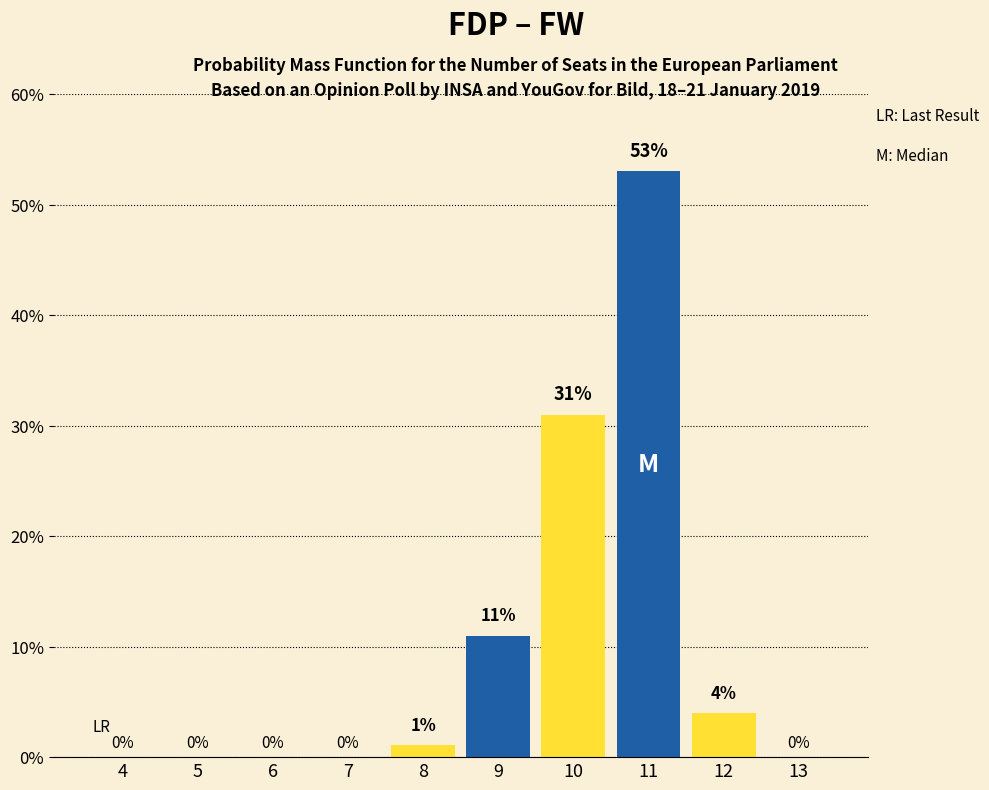

What is the sum of the values at 13 and 12?

4.0